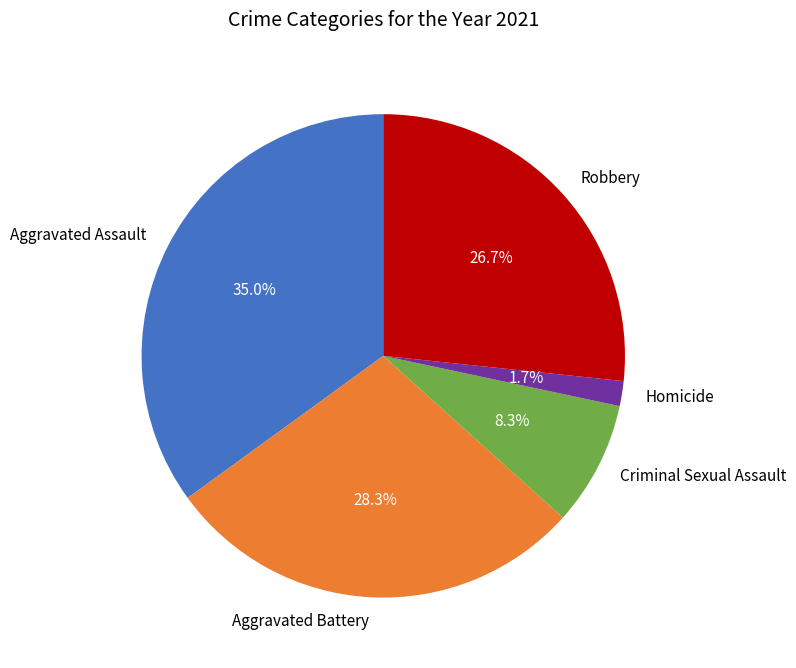

Which has a higher value, Criminal Sexual Assault or Aggravated Assault?

Aggravated Assault